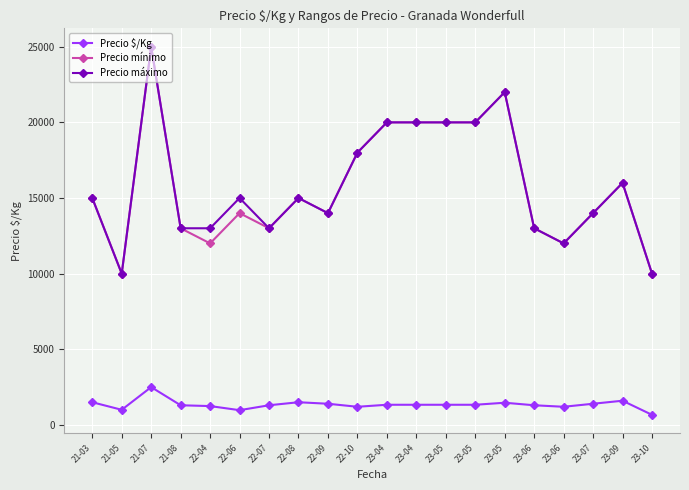

What is the average value of the Precio mínimo series?

15800